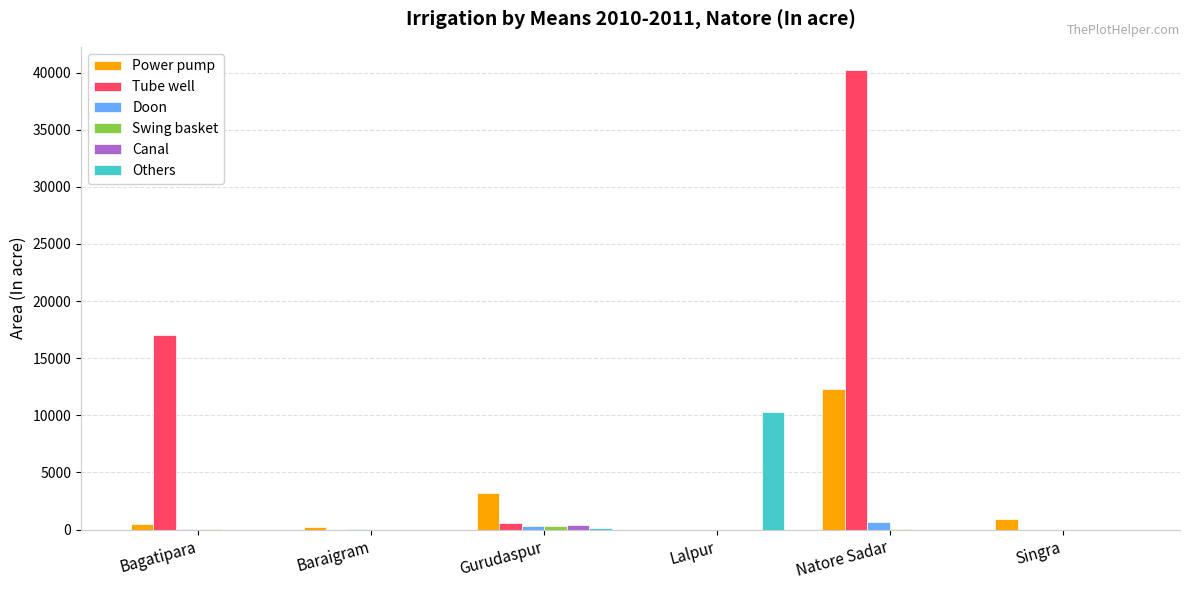

Are the bars horizontal?

No